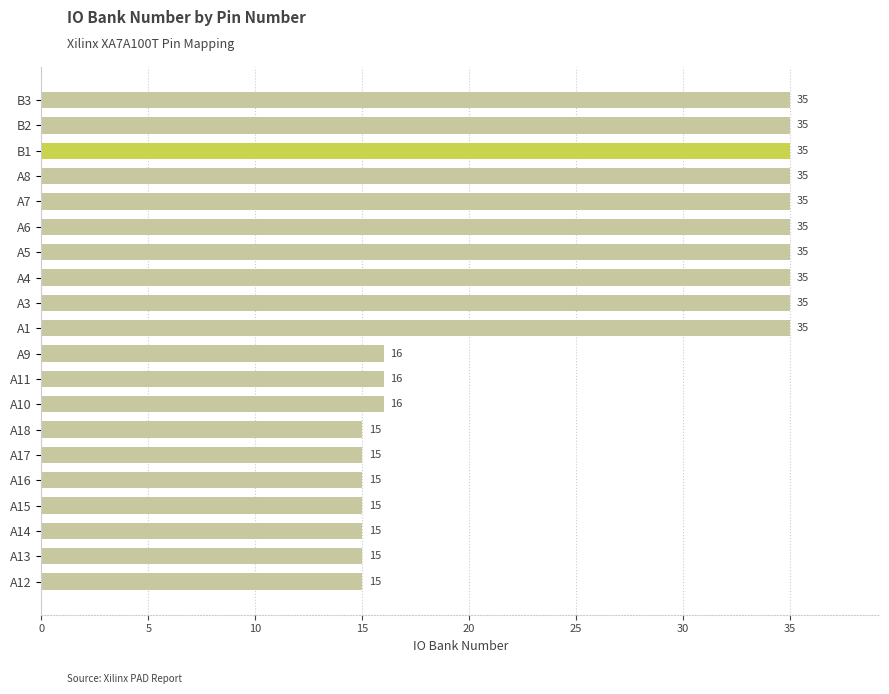

Are the bars grouped side by side (vs. stacked)?

No